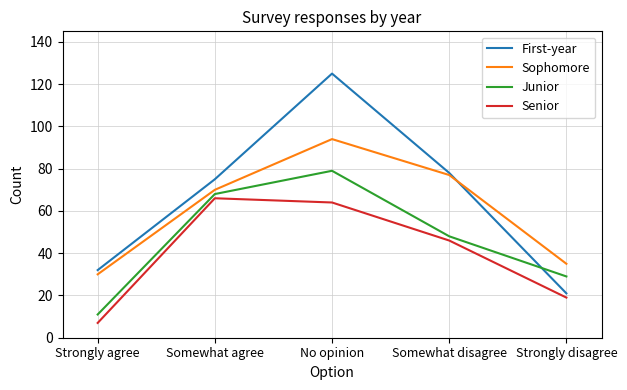

At how many categories does at least one series exceed 96?

1